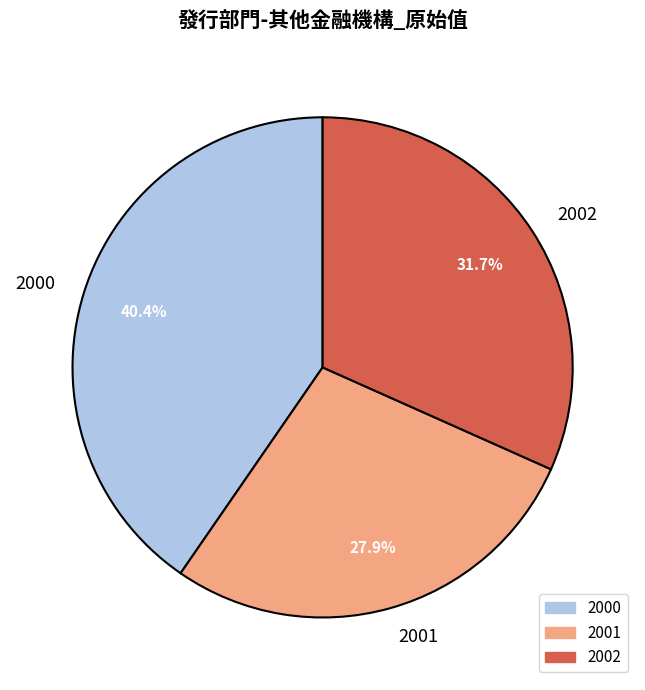

Which category has the smallest portion of the pie?

2001